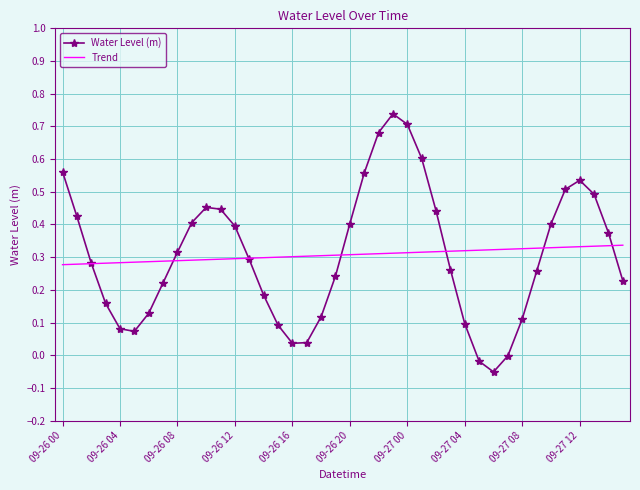

At how many categories does at least one series exceed 0?

40